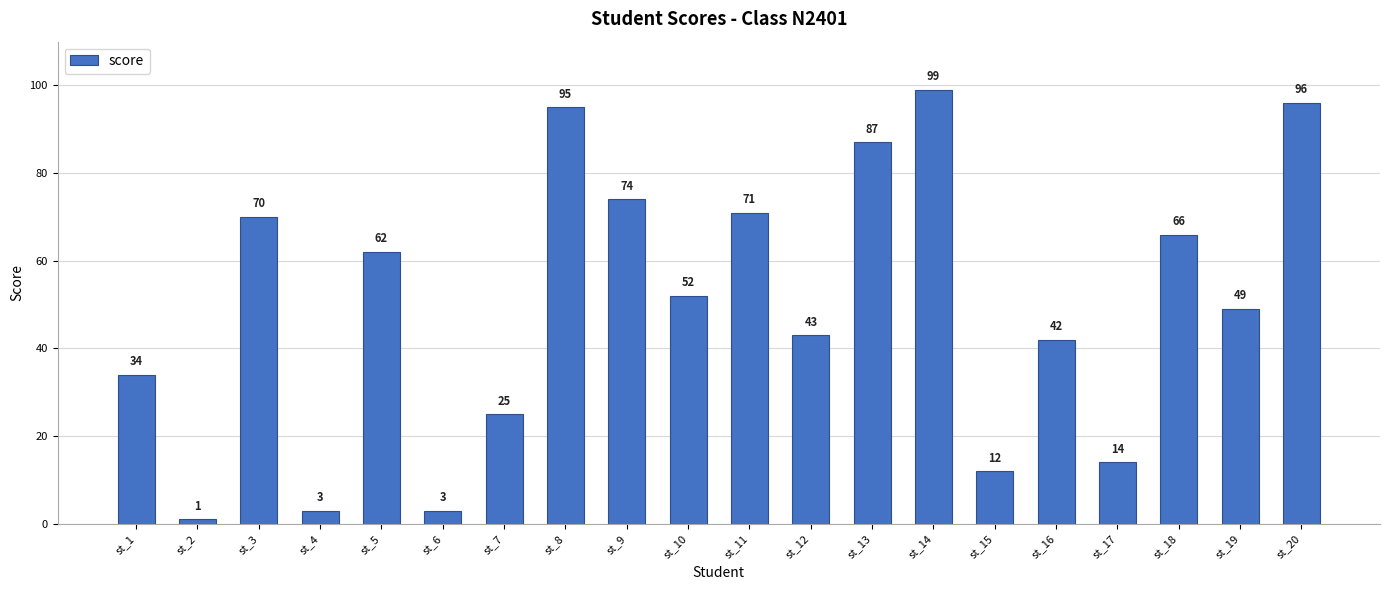

At which category does the chart reach its peak across all series?

st_14